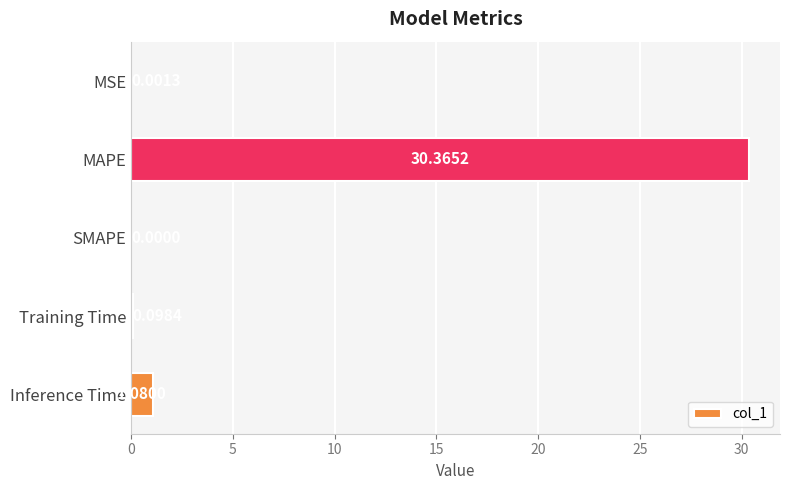

Are the bars grouped side by side (vs. stacked)?

No